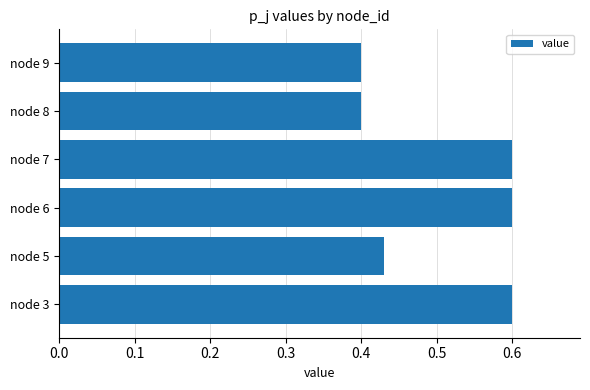

Is it true that the value at node 9 is 0.3?

False